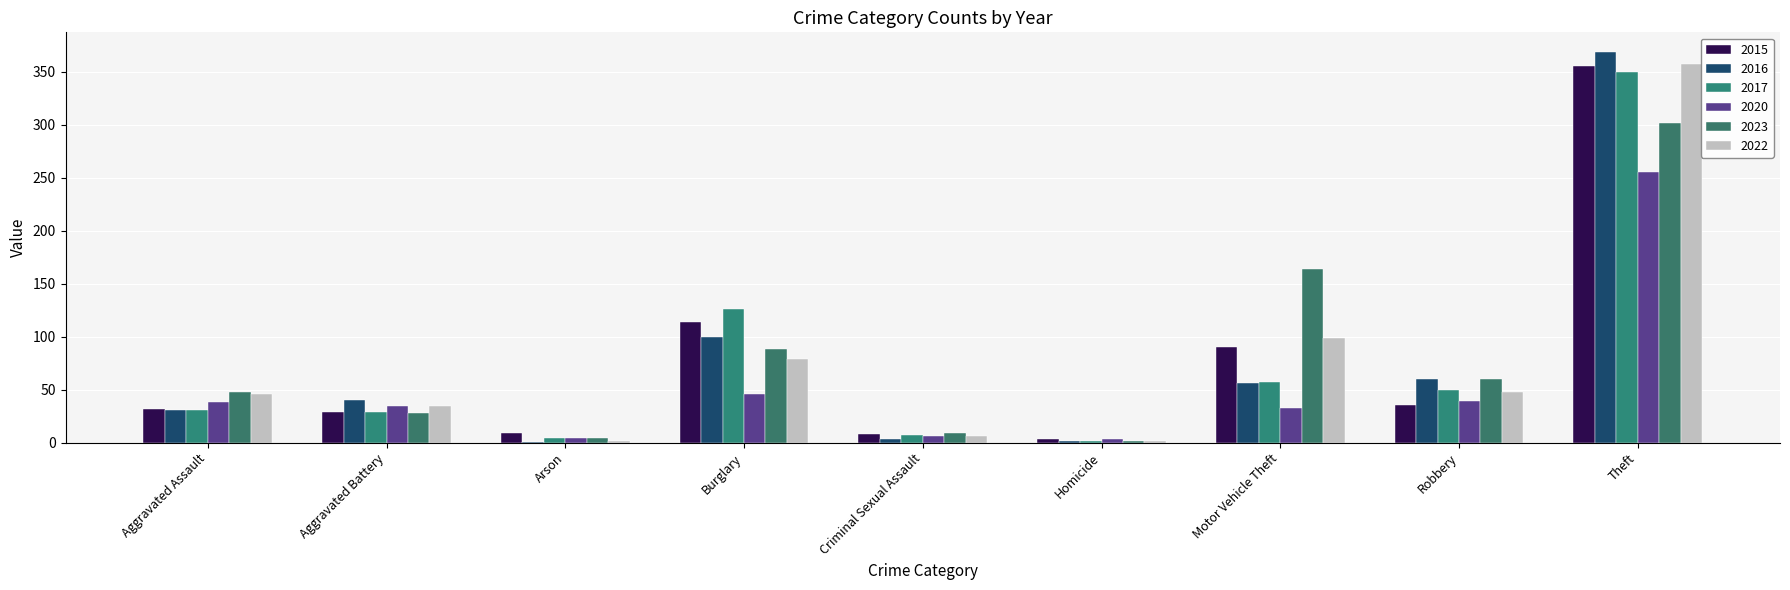

How many distinct data groups are displayed?

6